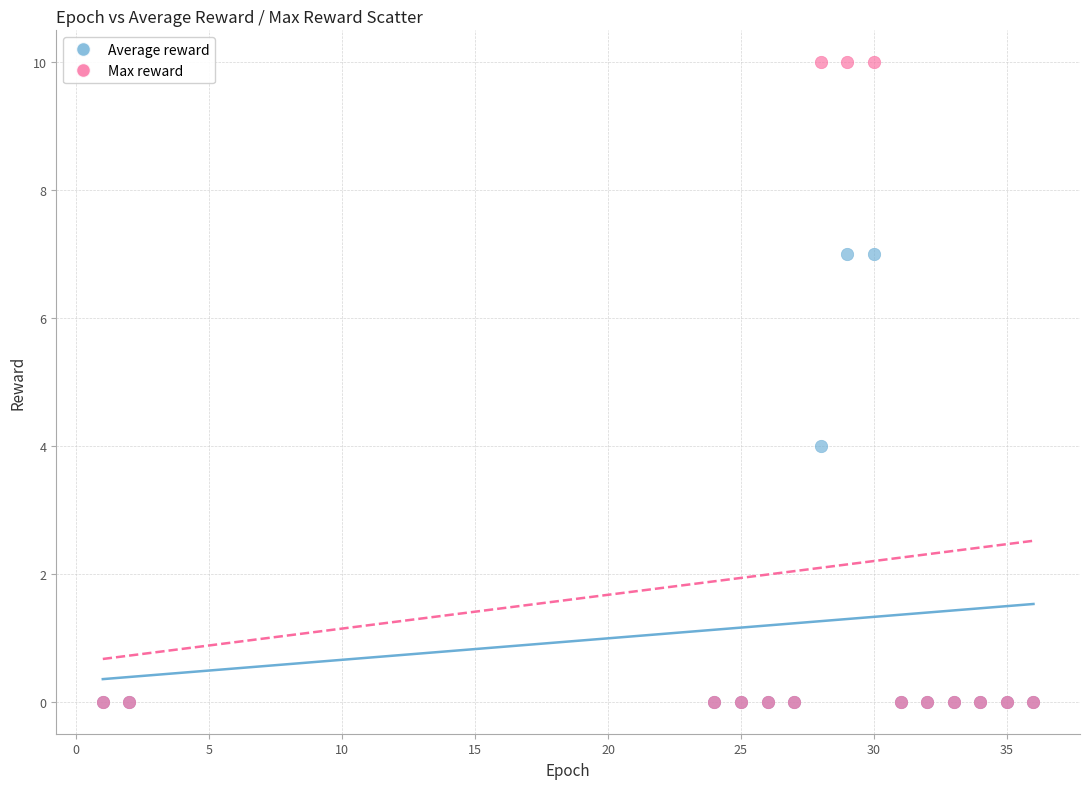

In the Average reward series, what Y value is closest to 3?

4